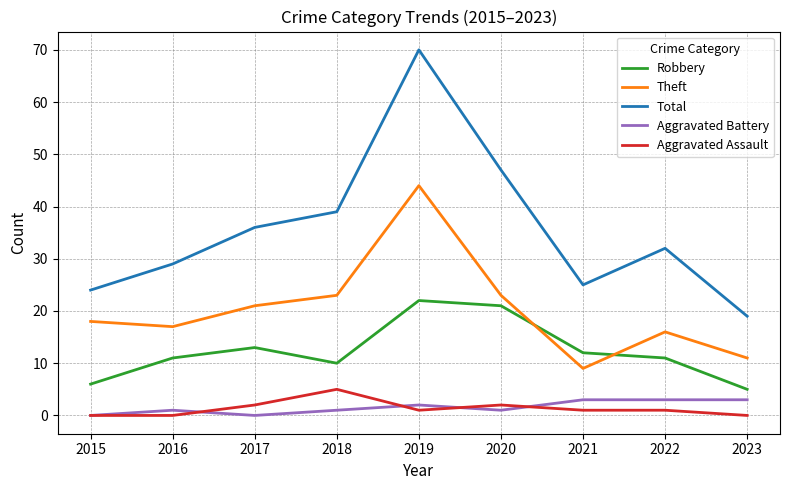

True or false: Aggravated Assault and Total intersect in this chart.

False